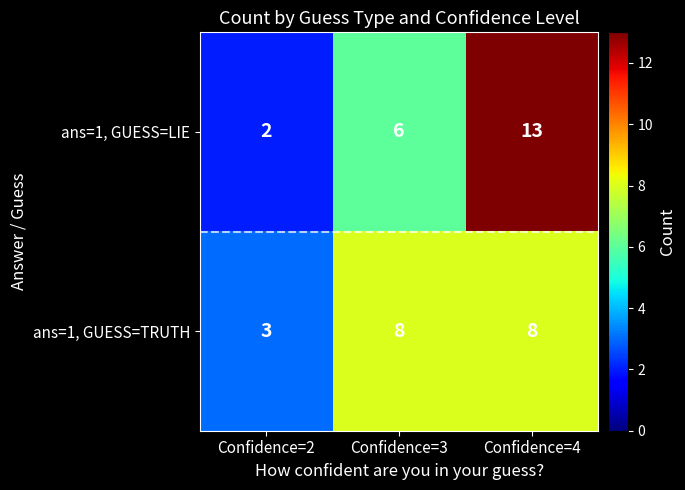

Is it true that ans=1, GUESS=LIE equals 21 at Confidence=4?

False